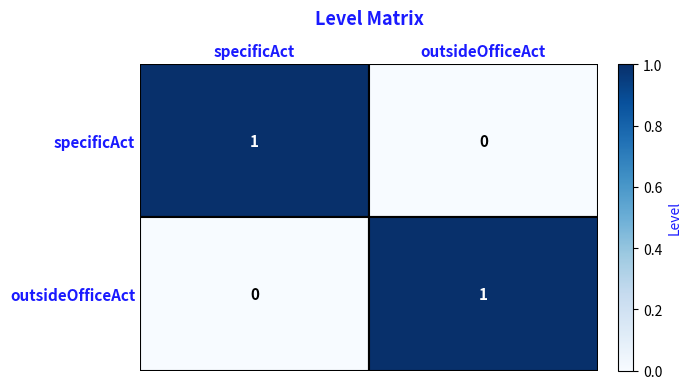

How many values in specificAct are above zero?

1